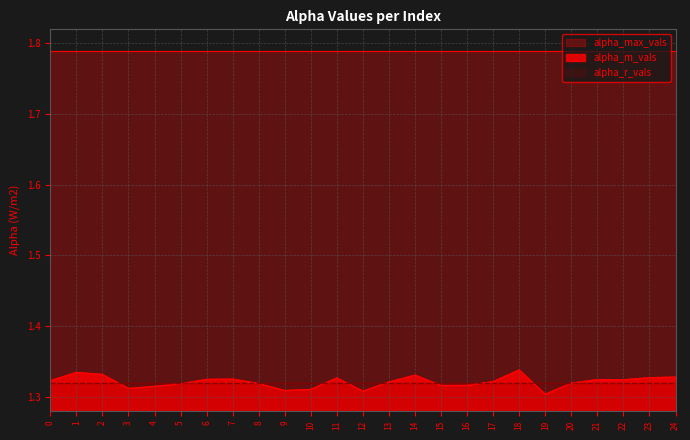

What is the average value of the alpha_r_vals series?

1.3